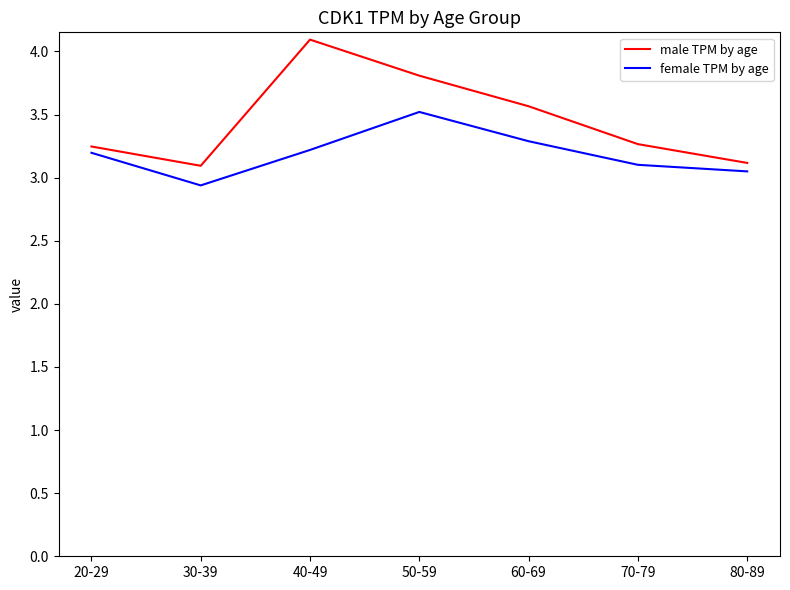

Read the female TPM by age value at 30-39.

2.9